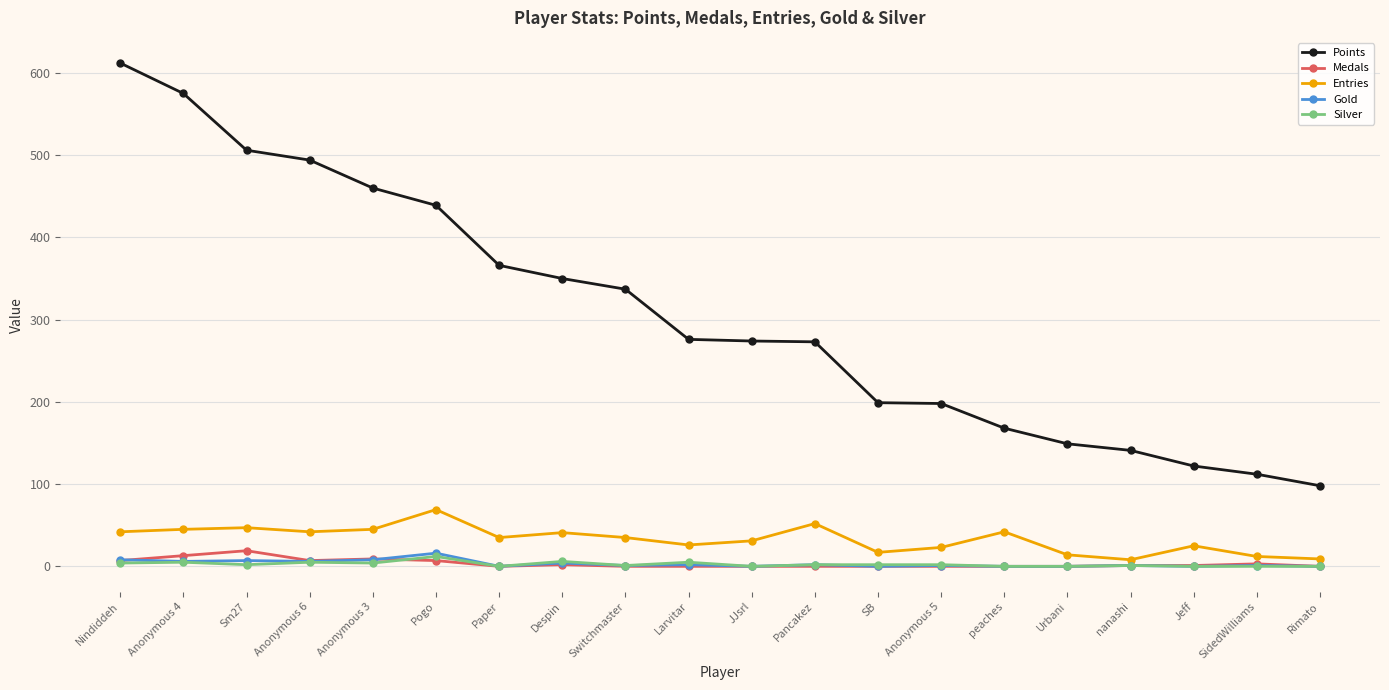

The Medals series shows 1 at Jeff. True or false?

True